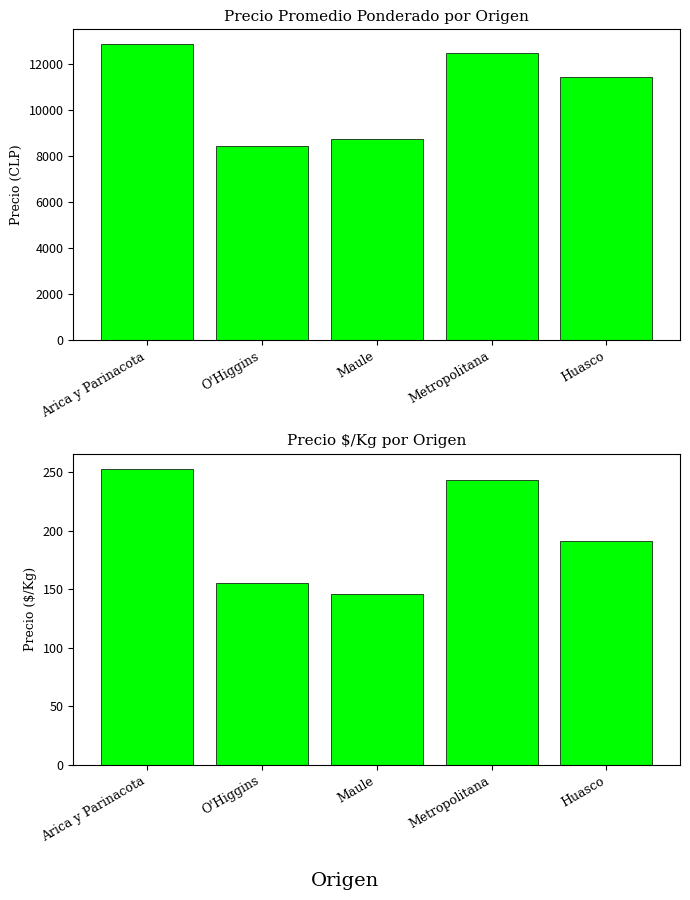

The Precio $/Kg series shows 43 at Maule. True or false?

False